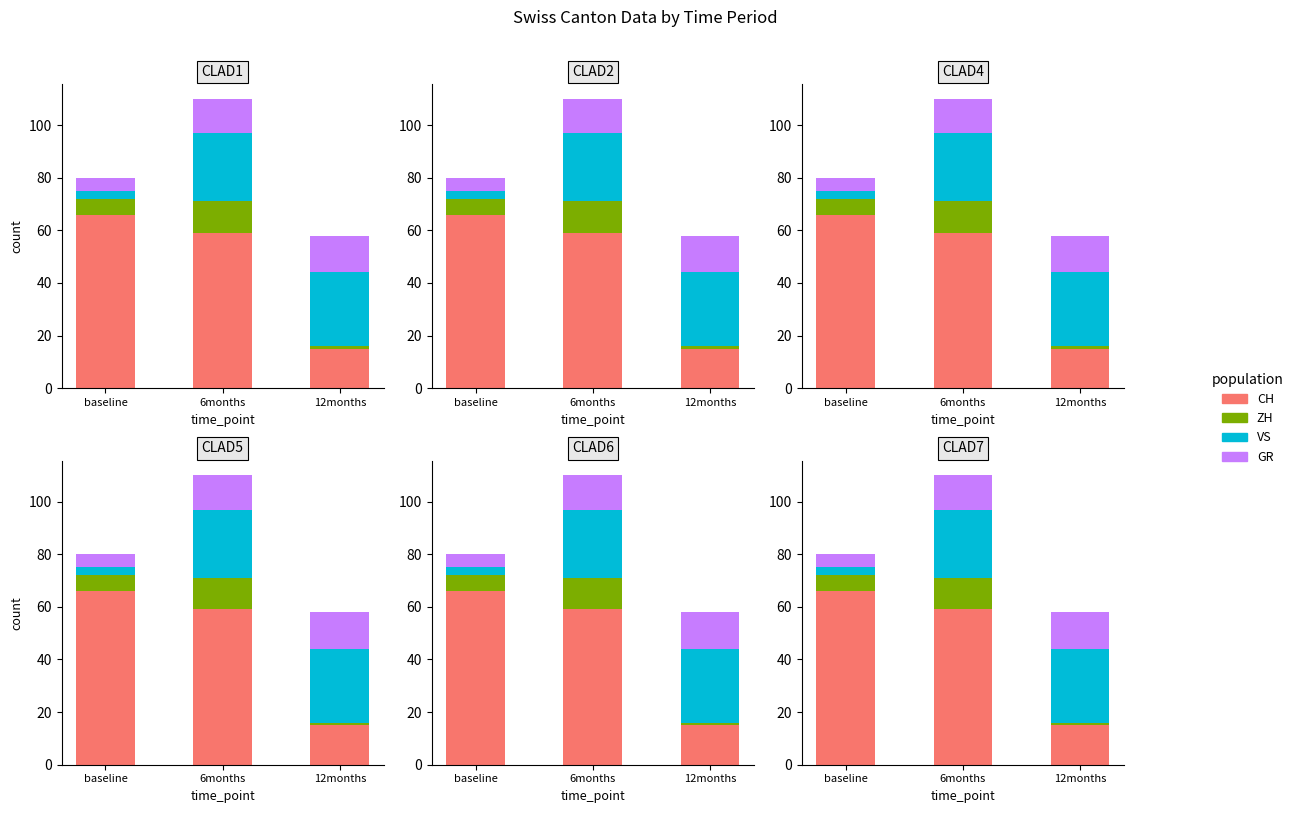

What position from the right is baseline?

3